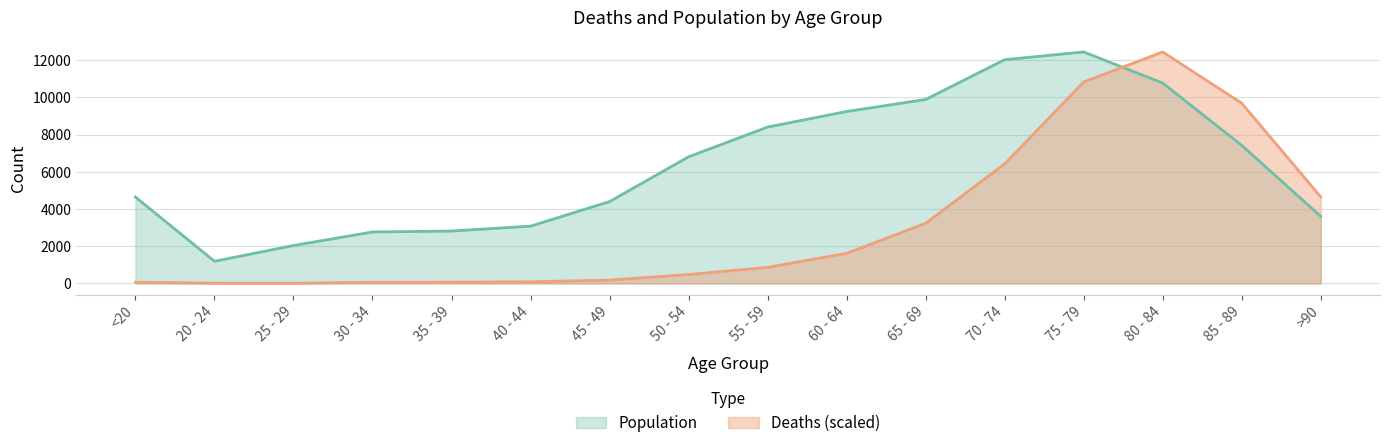

What value does the Deaths series have at 65 - 69?

3229.1